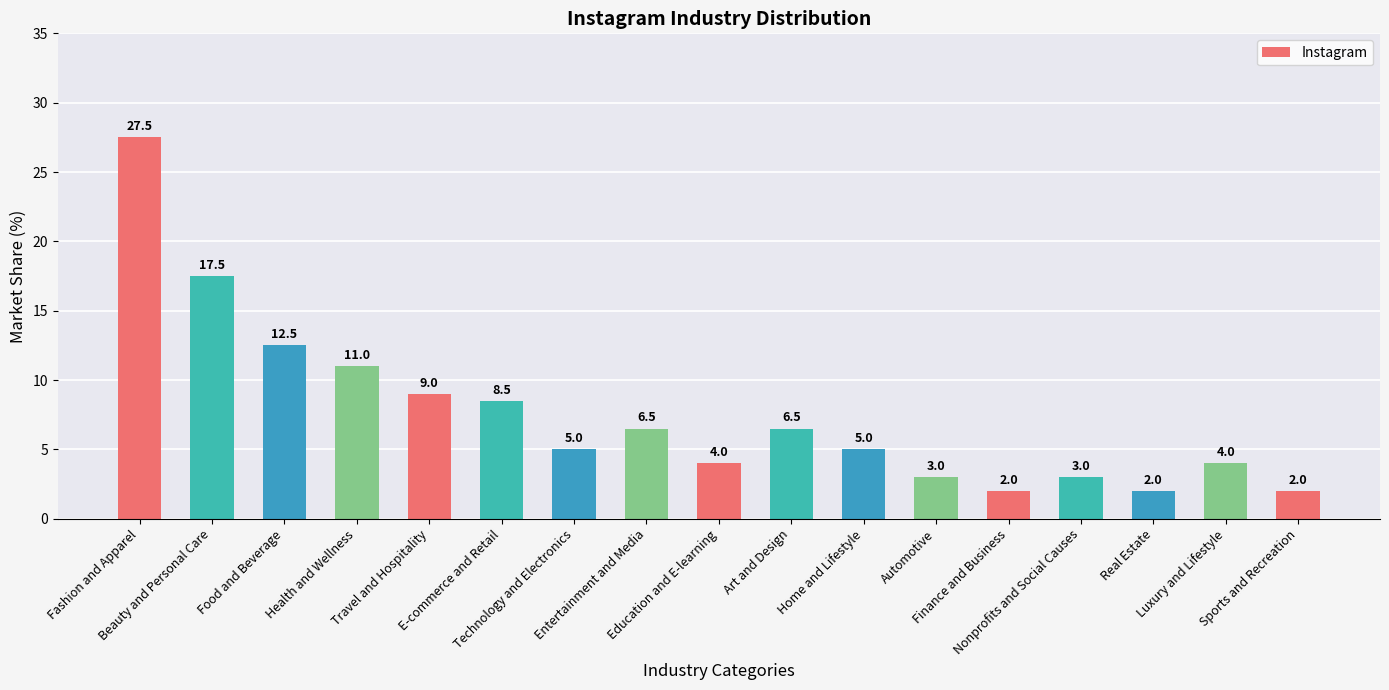

How many bars are there in total?

17